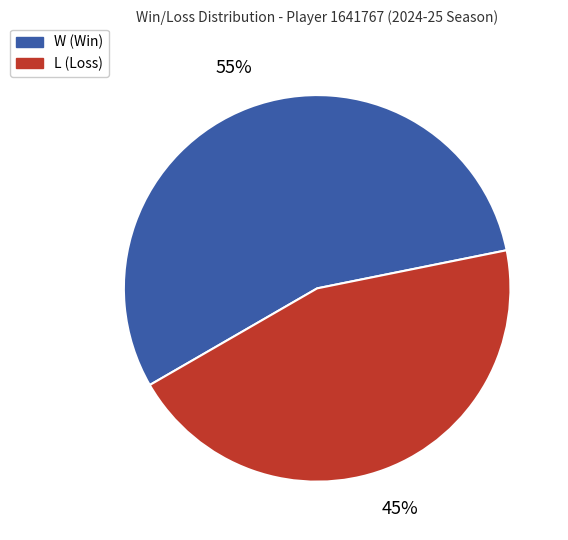

Combined, do W and L account for over 50%?

Yes